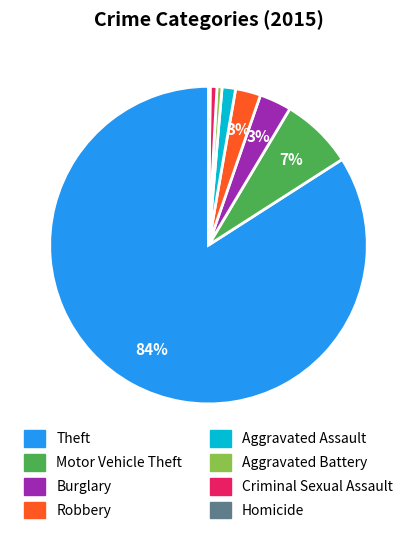

Does Theft account for over 50% of the chart?

Yes